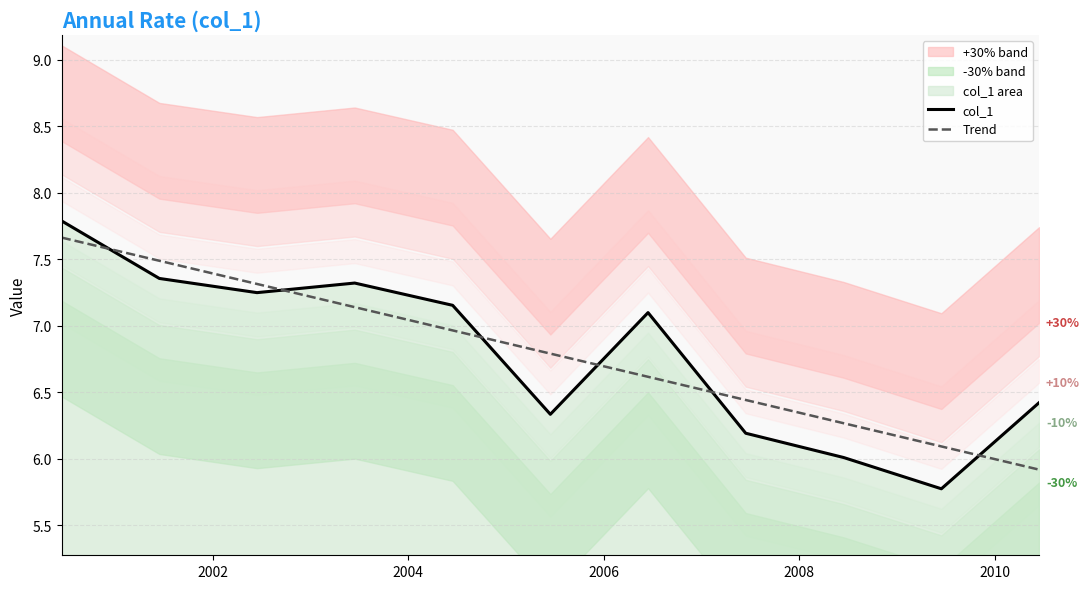

How many times do col_1 and Trend cross each other?

6